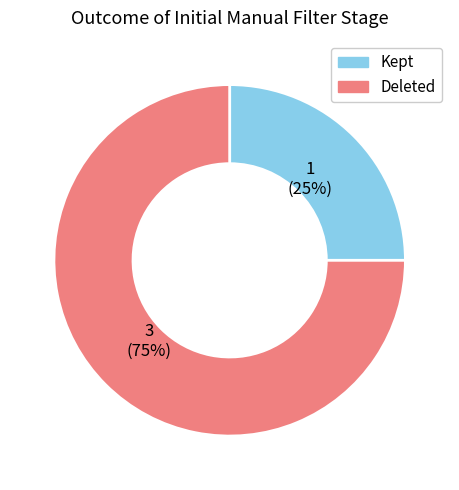

Do Deleted and Kept together represent more than half of the pie?

Yes